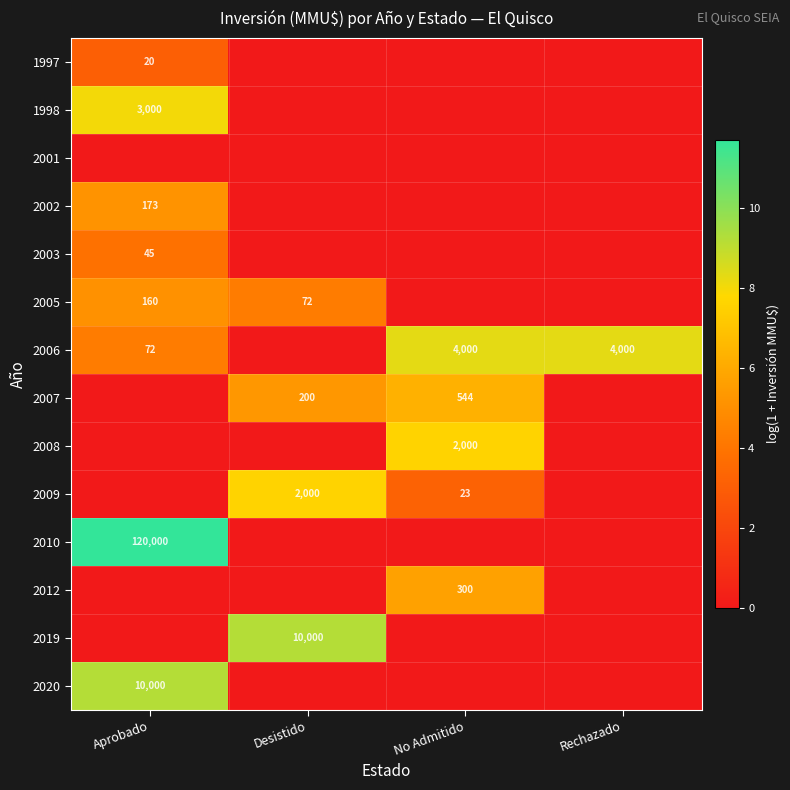

The 2005 series shows 72 at Desistido. True or false?

True